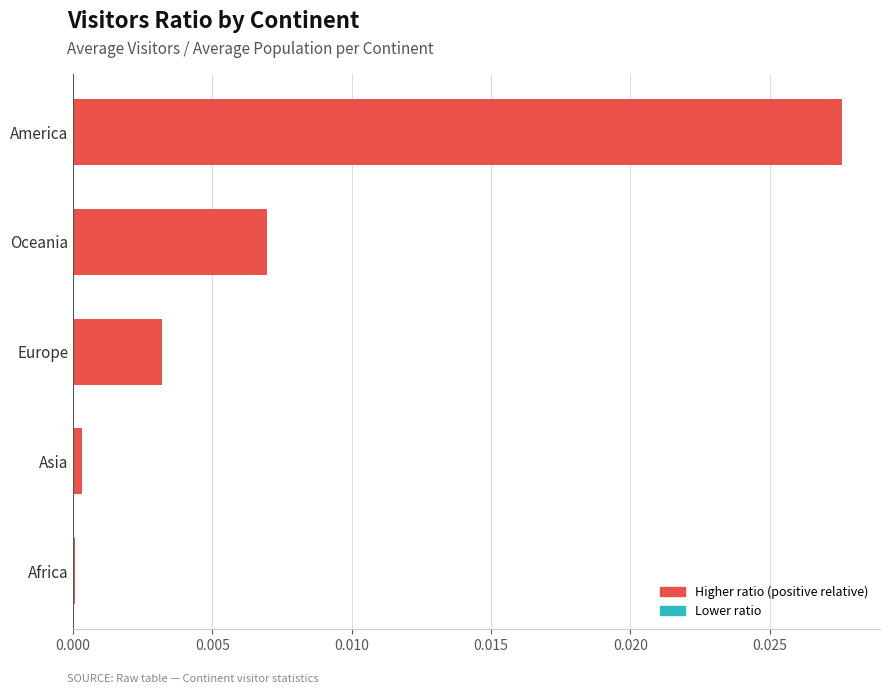

The value at Africa is 0.0. True or false?

True